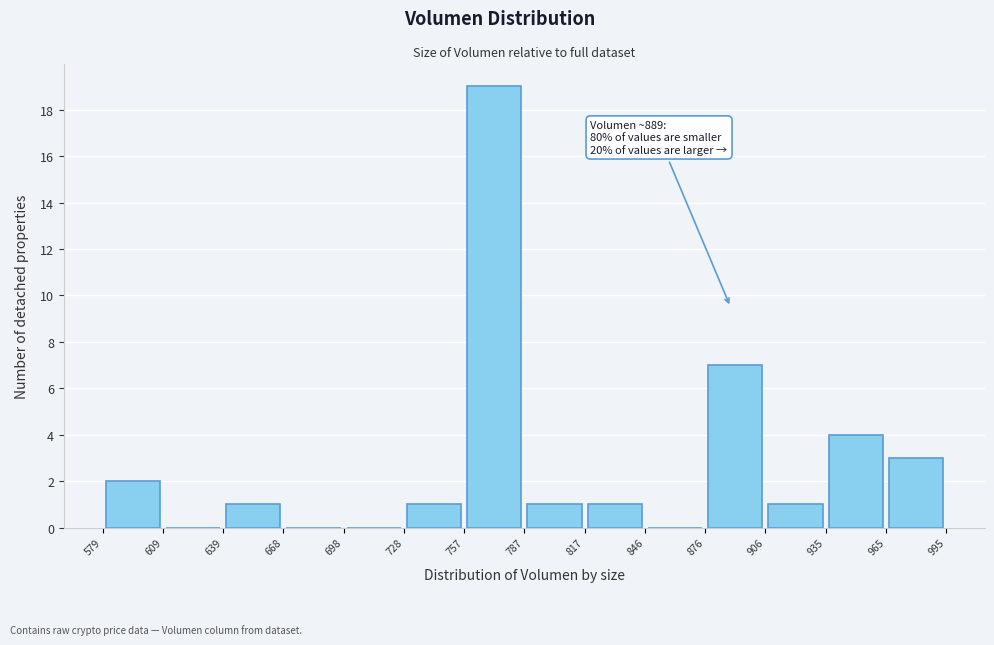

Which range on the x-axis has the tallest bar?

757 to 787